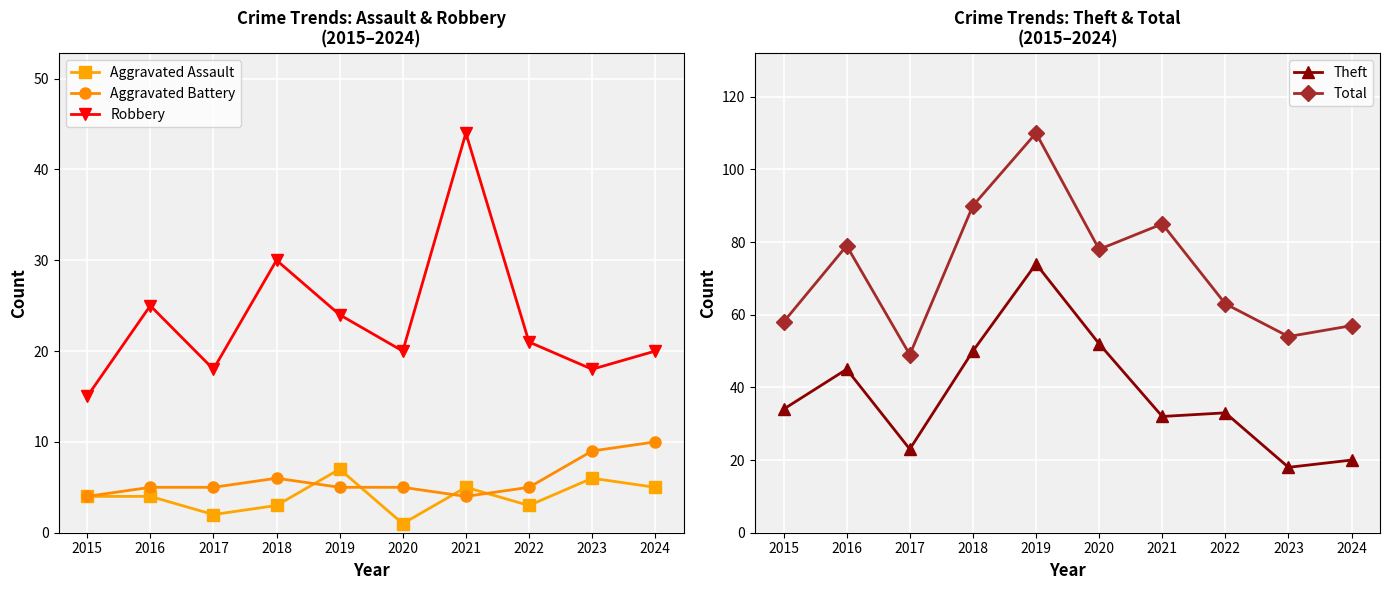

Count the number of categories in the chart.

10